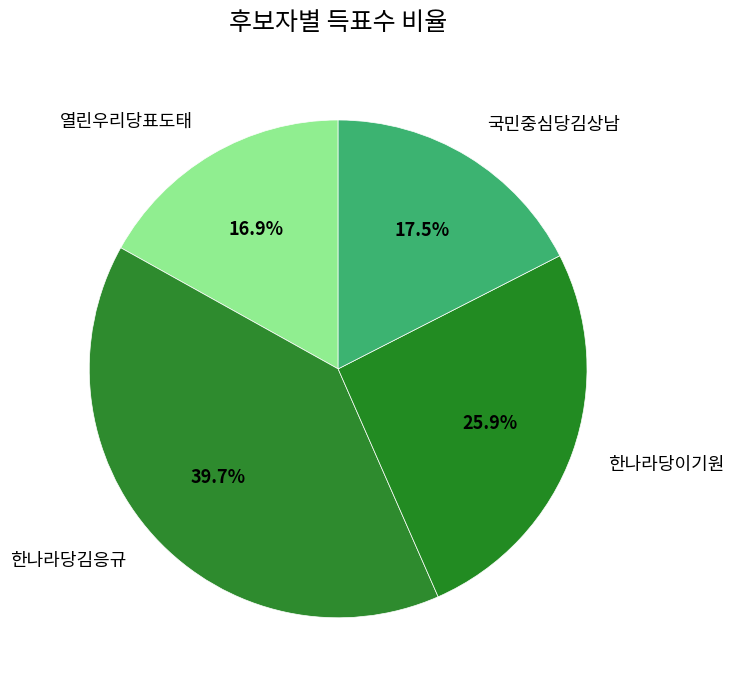

What is the smallest slice in the pie chart?

열린우리당표도태